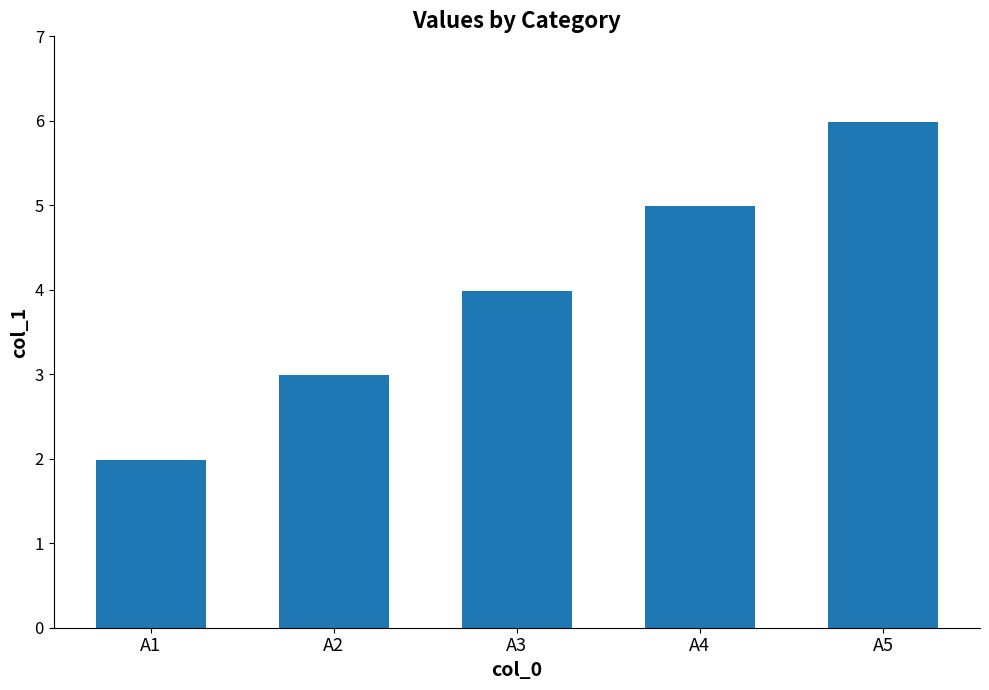

Where is the data nearest to the value 3?

A2